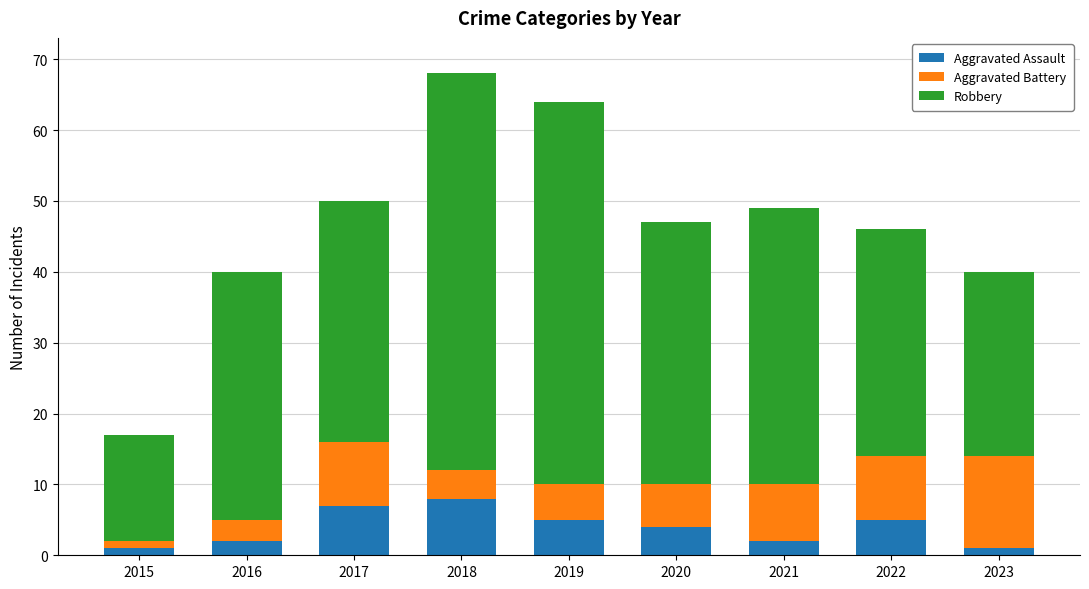

Reading left to right, transcribe the values for Aggravated Assault.

1	2	7	8	5	4	2	5	1